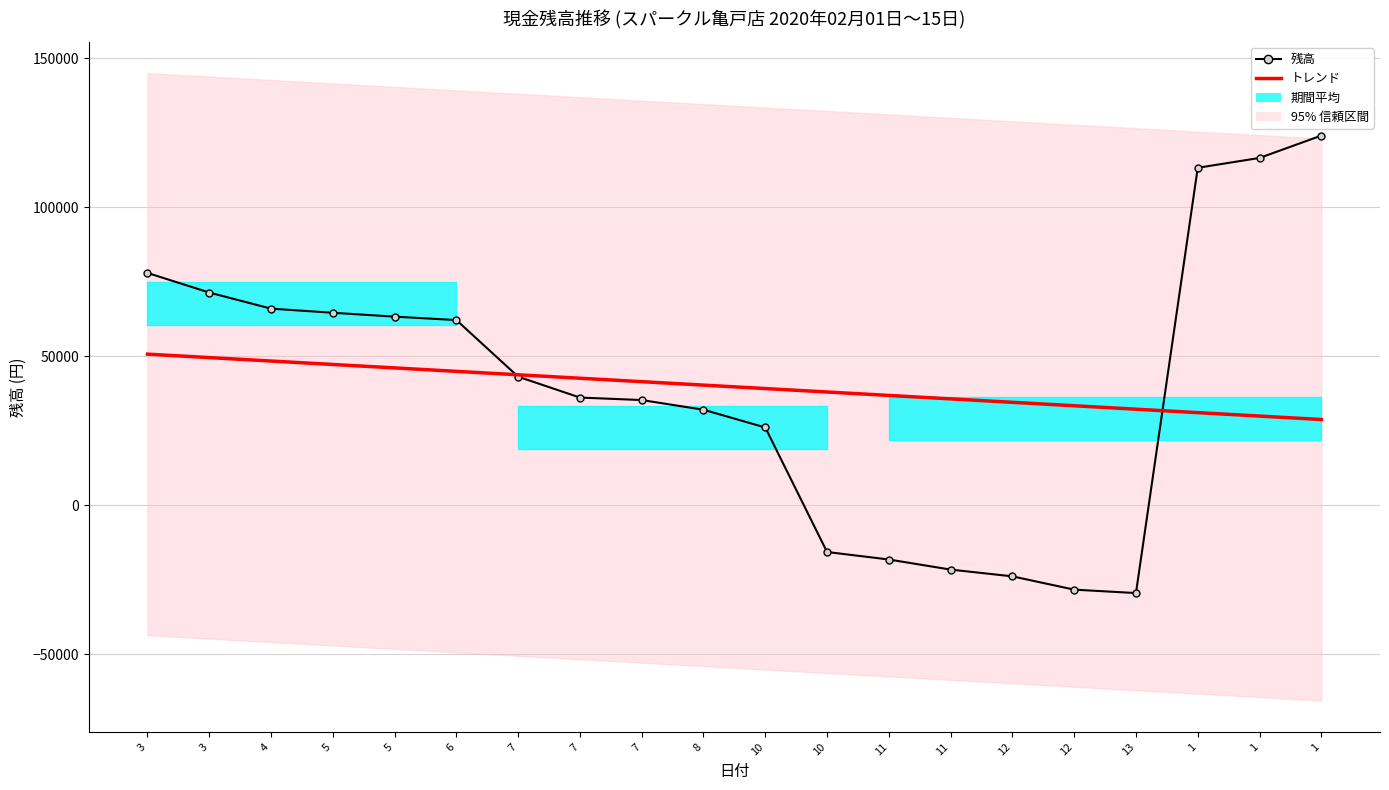

Where is 残高 nearest to the value 47349?

7